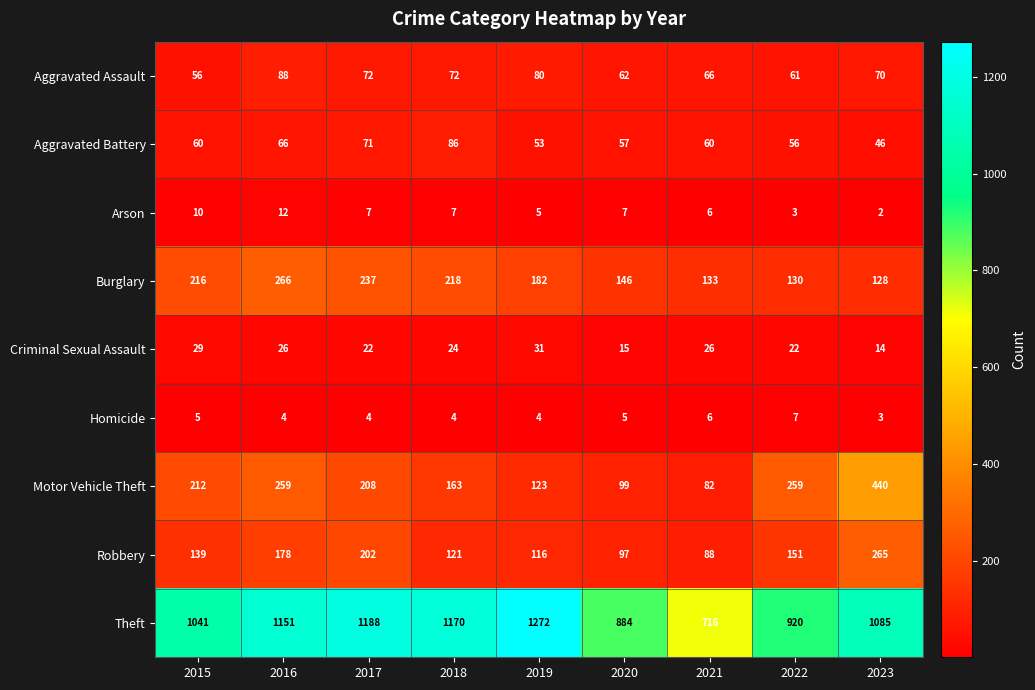

Which series changed the most between 2015 and 2016?

Theft